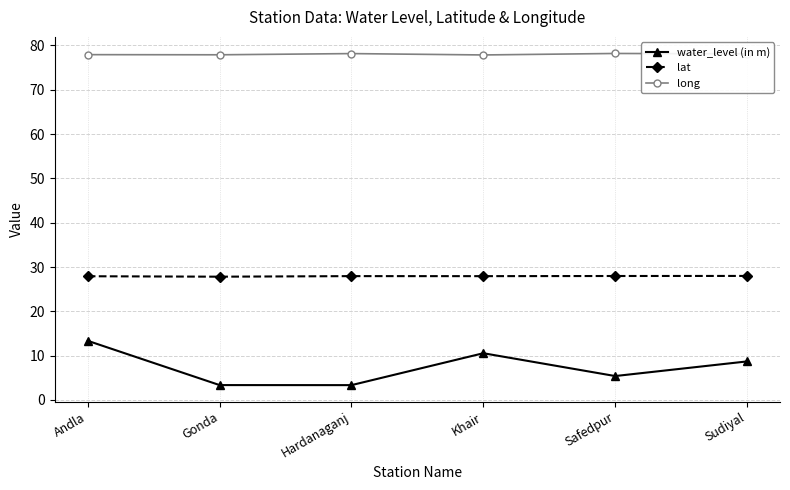

Which series has the largest total across all categories?

long